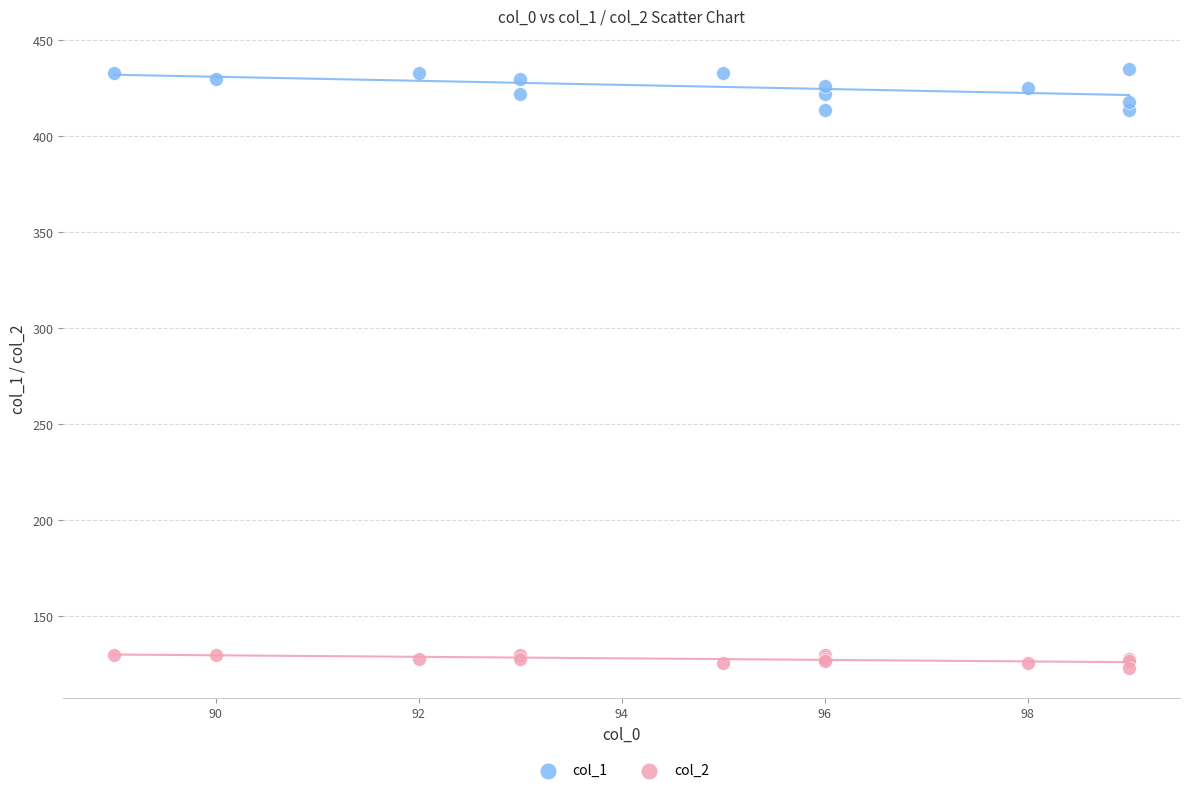

Which series reaches the minimum Y coordinate?

col_2